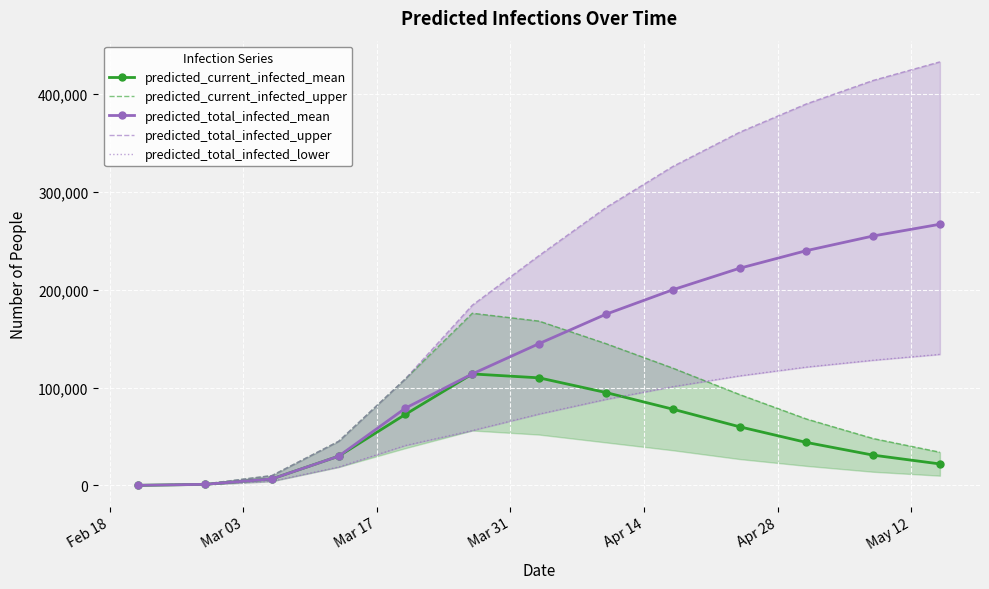

True or false: predicted_current_infected_mean has more than 2 interior local peaks.

False